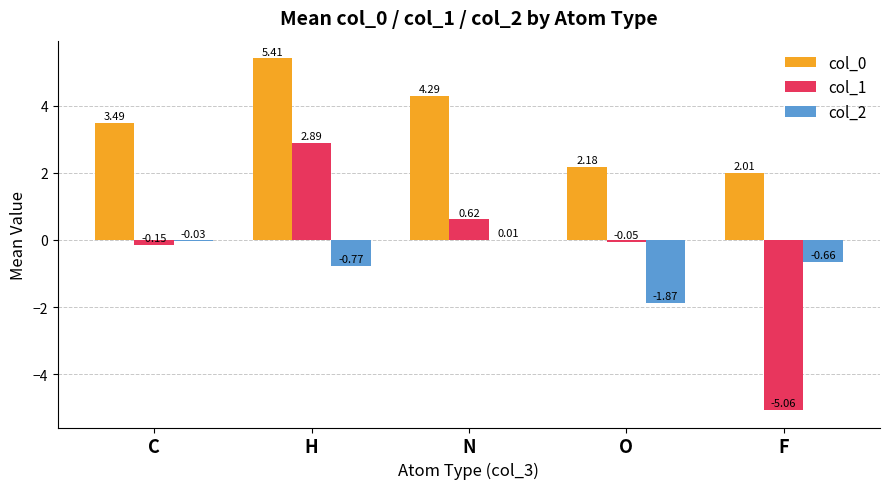

Count the number of data series in this chart.

3